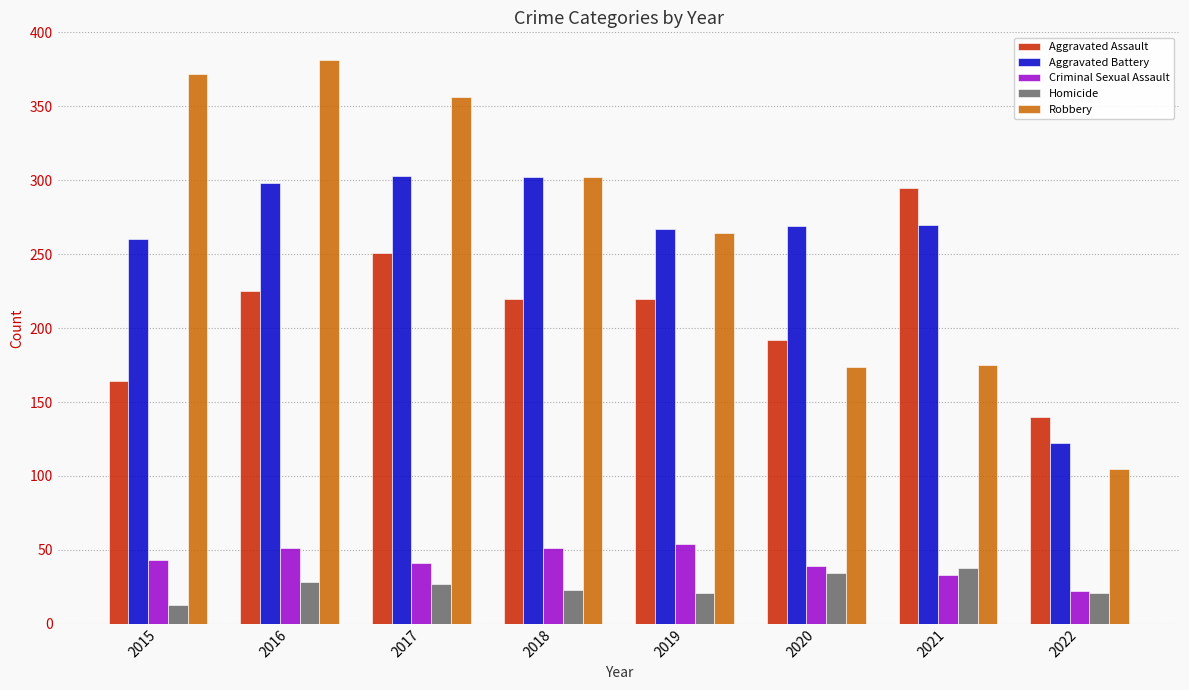

At 2016, list the series in order from largest to smallest.

Robbery, Aggravated Battery, Aggravated Assault, Criminal Sexual Assault, Homicide